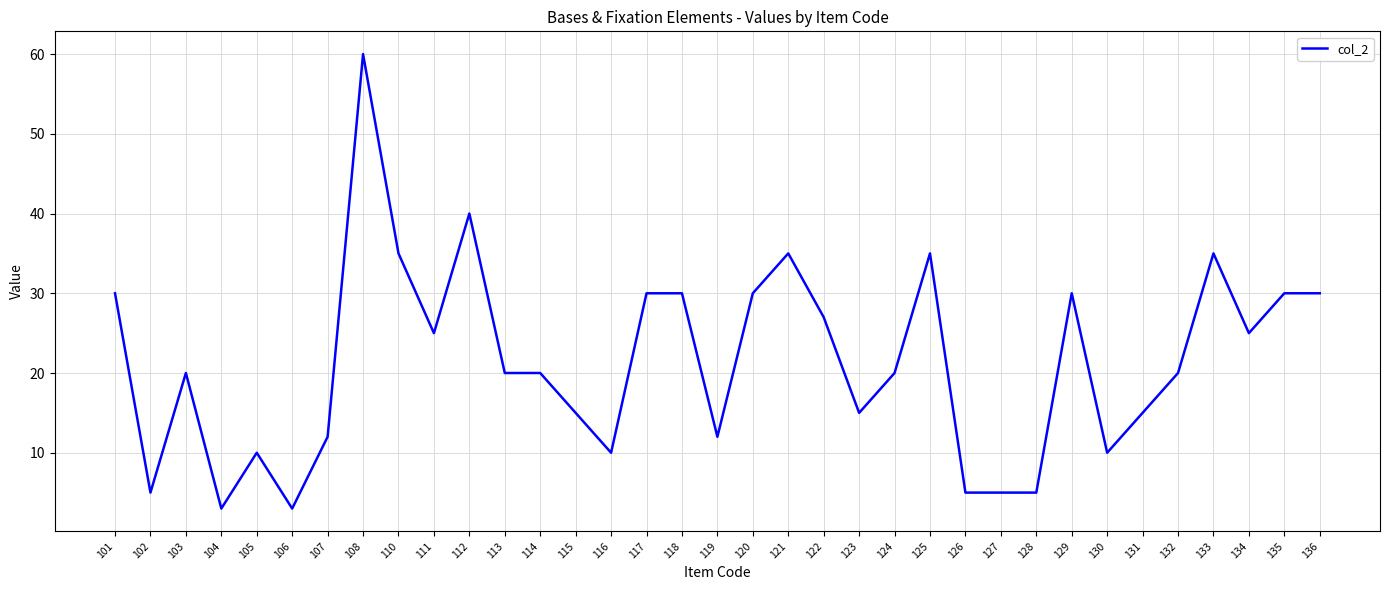

Which has a higher value, 105 or 108?

108